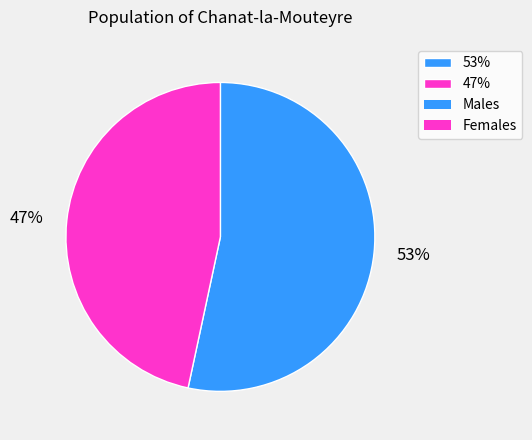

To the nearest percent, what is the combined percentage of 53% and 47%?

100%